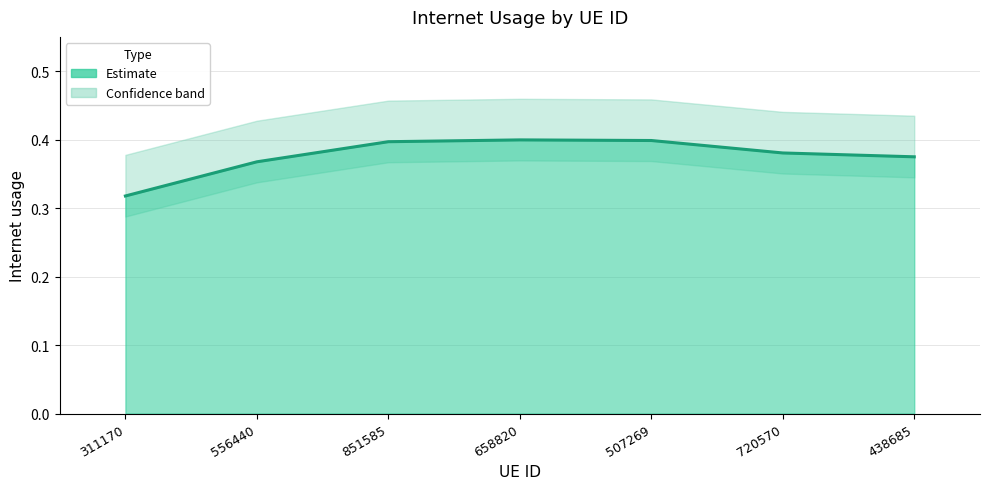

Which label corresponds to the smallest value in the chart?

311170